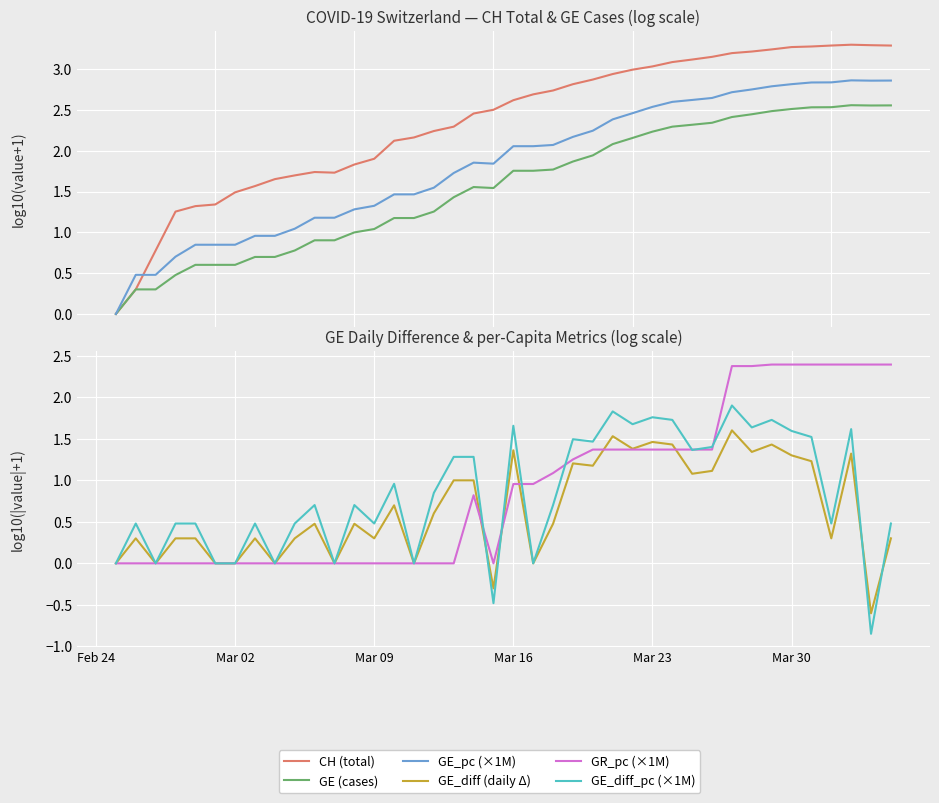

Does the chart display data point markers on the line(s)?

No